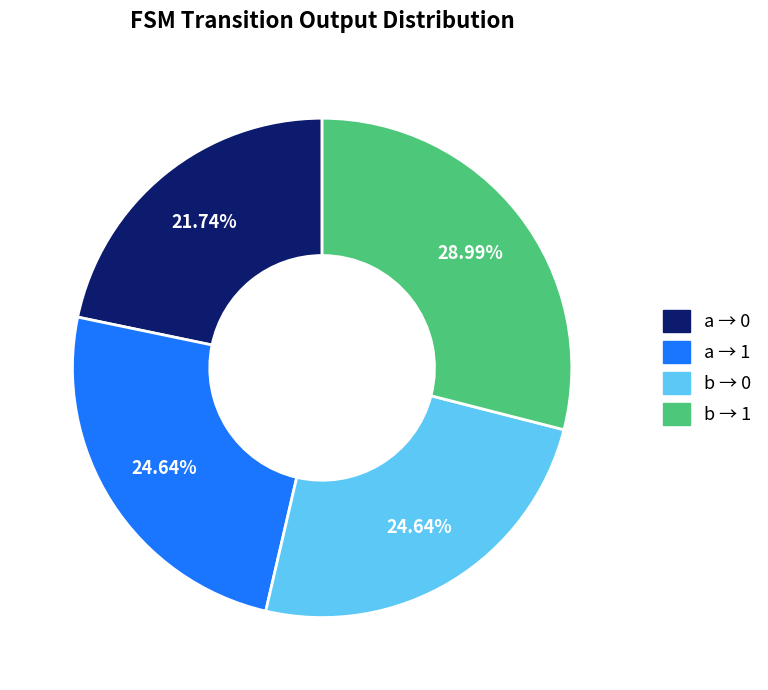

Does any single category account for the majority?

No